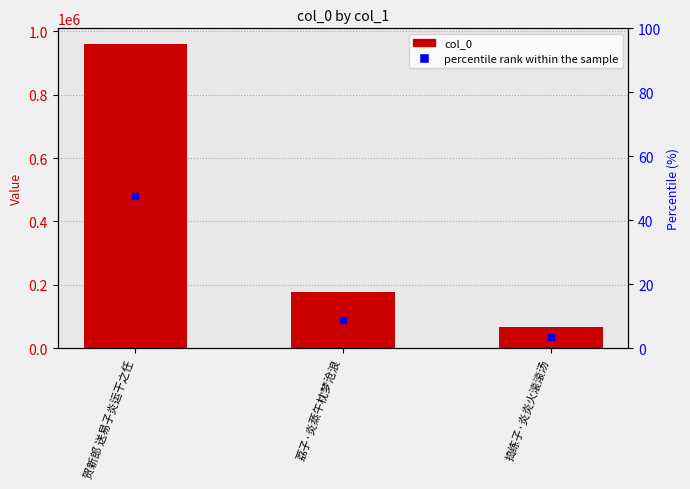

The value at 荔子·炎蒸午枕梦沧浪 is 304031. True or false?

False